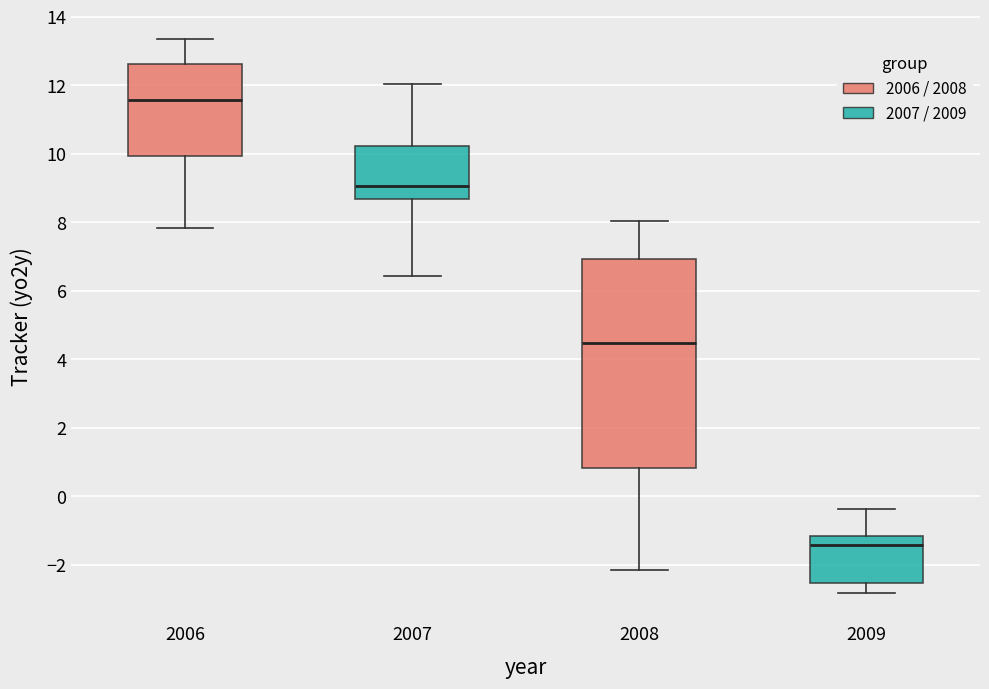

Reading left to right, transcribe this box plot: for each box, give where its median line is, the range the box spans, and where its two whiskers end, as read against the y-axis. The values are not printed on the chart, so give them approximately, as read against the axis.

2006: median 11.6, box 10.0 to 12.6, whiskers 7.8 to 13.4
2007: median 9.0, box 8.6 to 10.2, whiskers 6.4 to 12.0
2008: median 4.4, box 0.8 to 7.0, whiskers -2.2 to 8.0
2009: median -1.4, box -2.6 to -1.2, whiskers -2.8 to -0.4